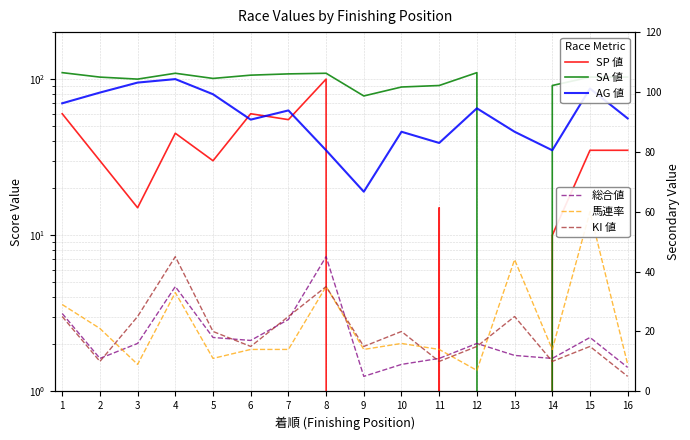

Is it true that SA 値 equals 0 at 13?

True